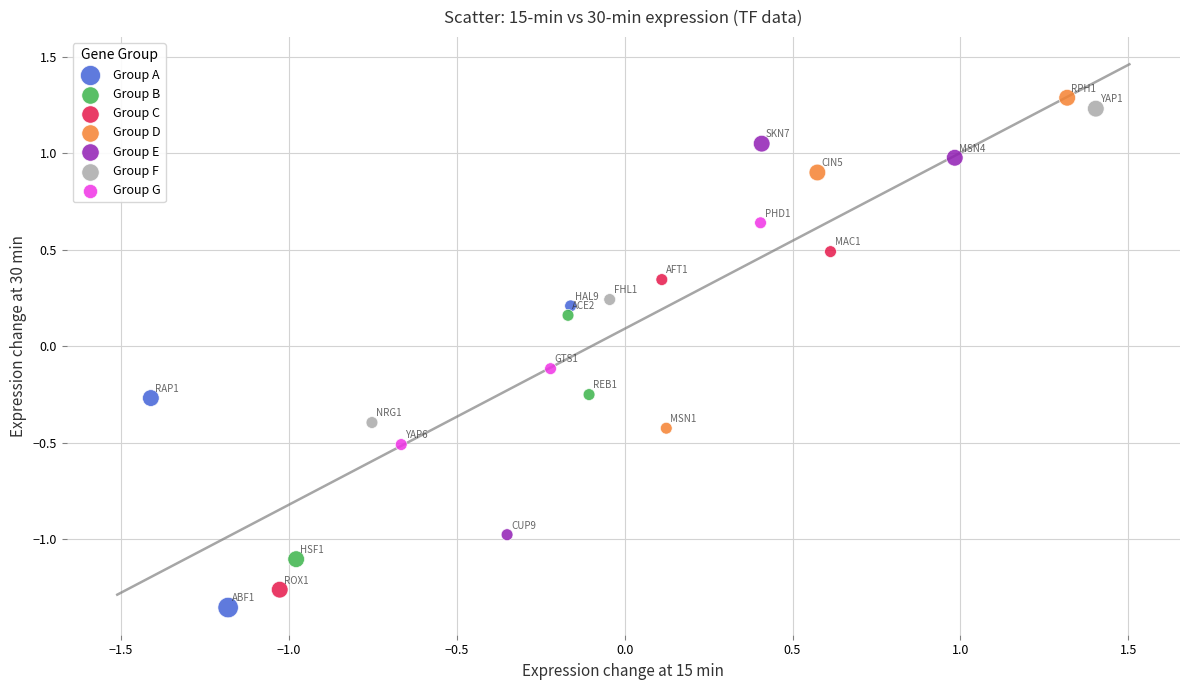

Which series has the widest spread of Y values?

Group E